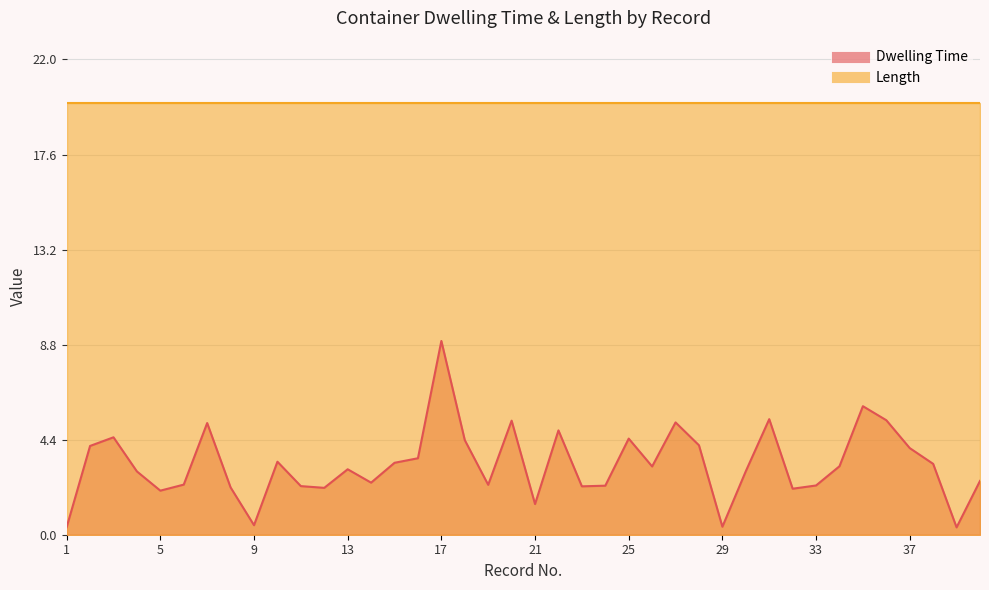

Rank the categories by value from lowest to highest.

39, 1, 29, 9, 21, 5, 32, 12, 8, 23, 11, 24, 33, 19, 6, 14, 40, 4, 30, 13, 26, 34, 38, 15, 10, 16, 37, 2, 28, 18, 25, 3, 22, 7, 27, 20, 36, 31, 35, 17